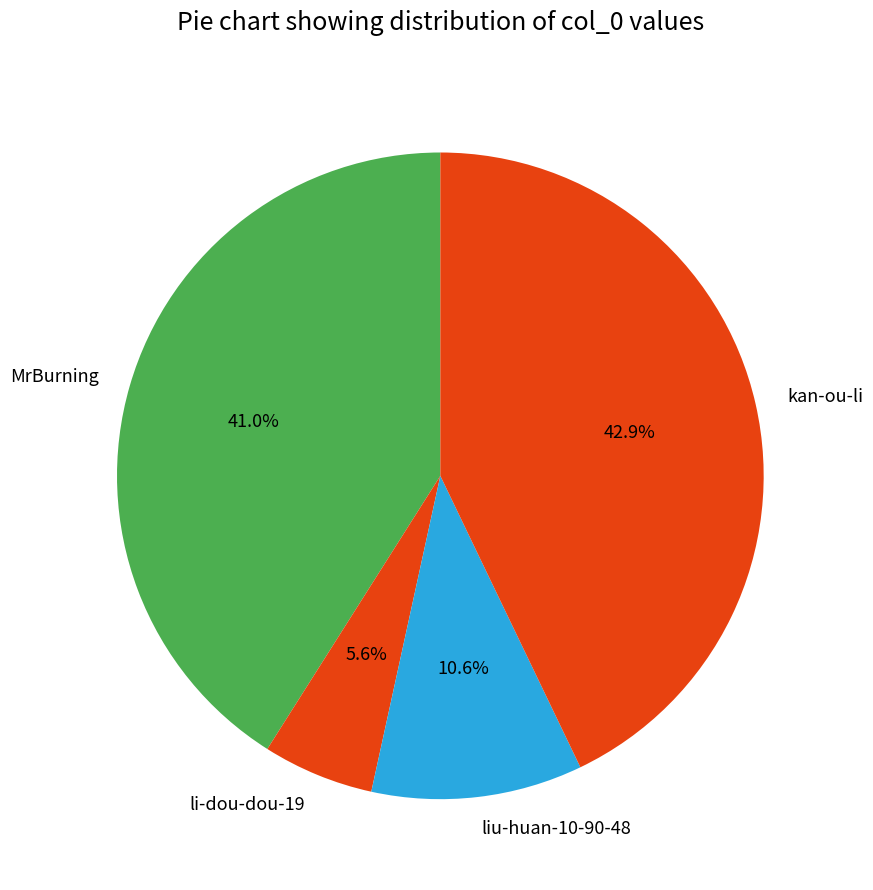

Which slice is the largest?

kan-ou-li